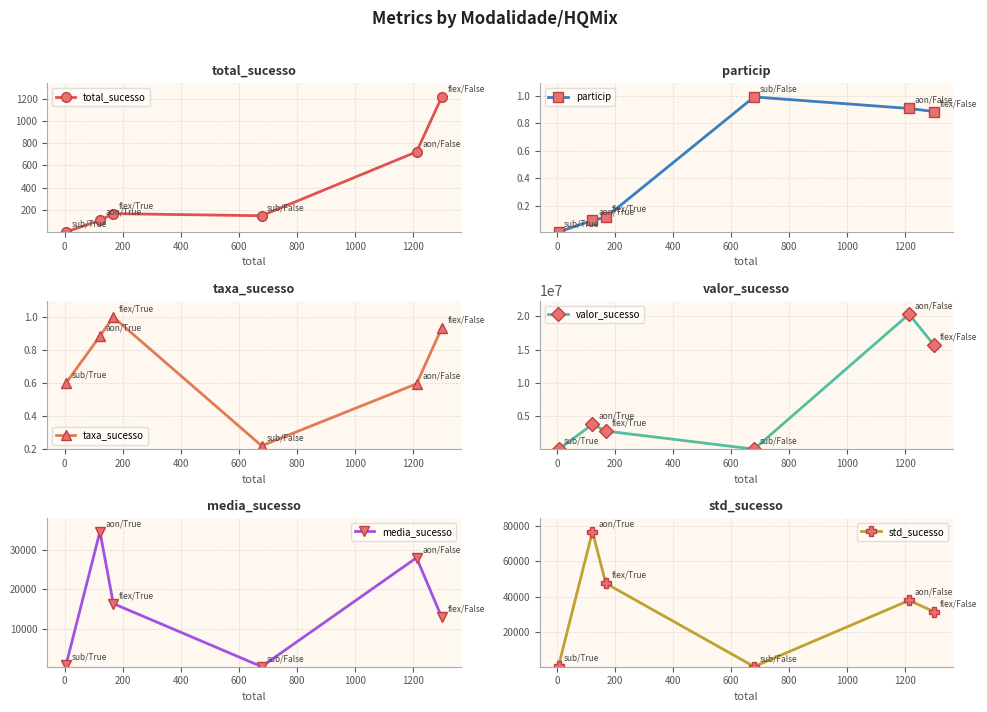

True or false: total_sucesso has more than 1 interior local peaks.

False